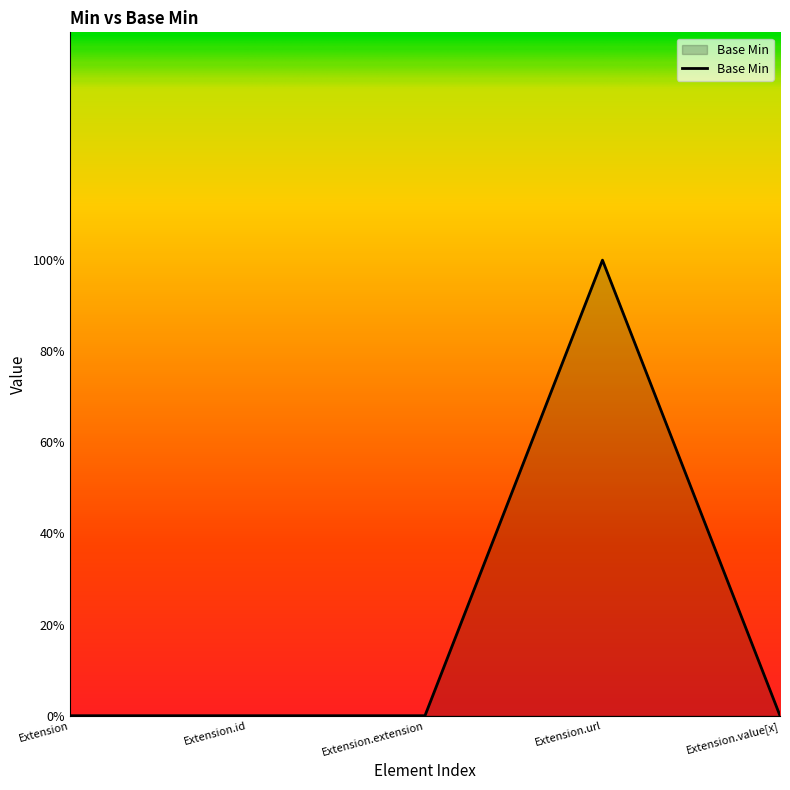

Where is the data nearest to the value 0?

Extension